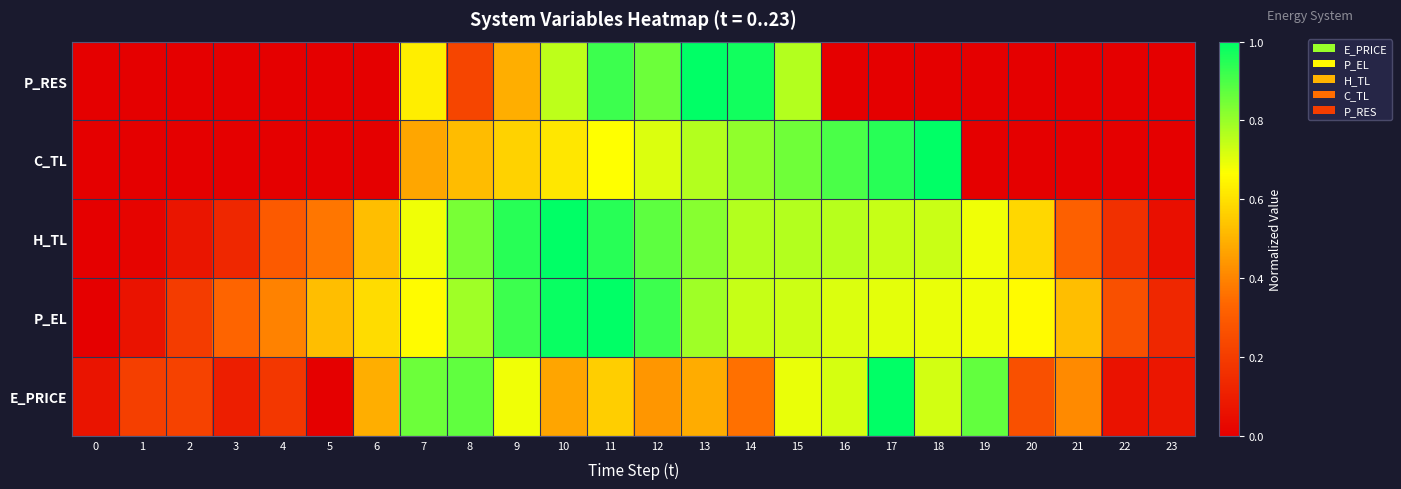

Rank the categories by value from lowest to highest.

0, 1, 2, 3, 4, 5, 6, 16, 17, 18, 19, 20, 21, 22, 23, 8, 9, 7, 10, 15, 12, 11, 14, 13